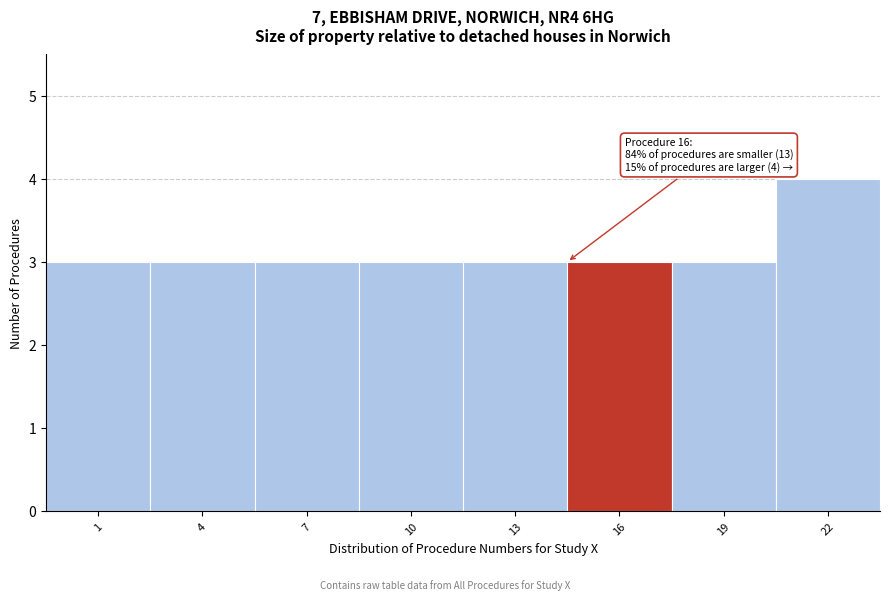

Reading left to right, list all the values displayed in this chart.

1=3	4=3	7=3	10=3	13=3	16=3	19=3	22=4